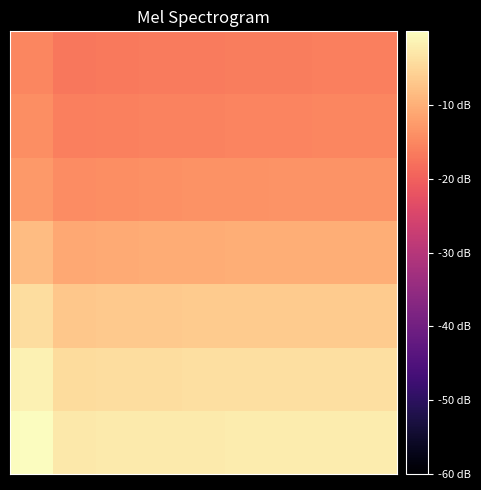

How many data points does each series have?

9